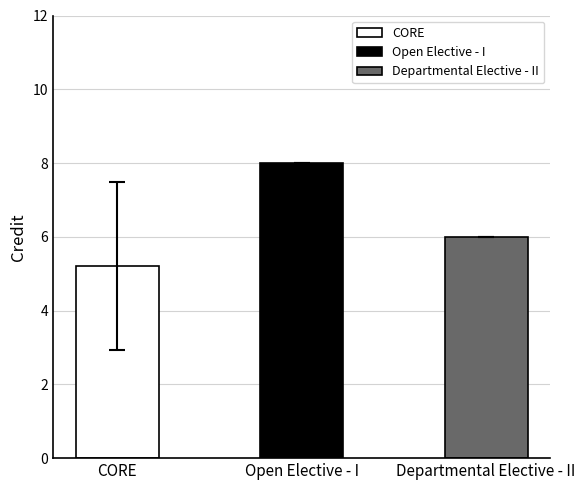

Between Departmental Elective - II and Open Elective - I, which is larger?

Open Elective - I